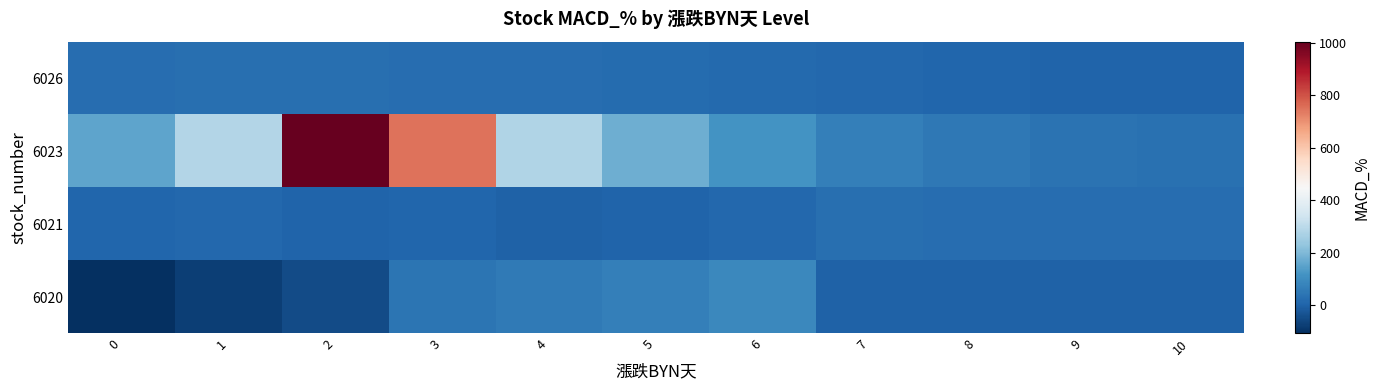

Which has a higher value, 8 or 10?

8